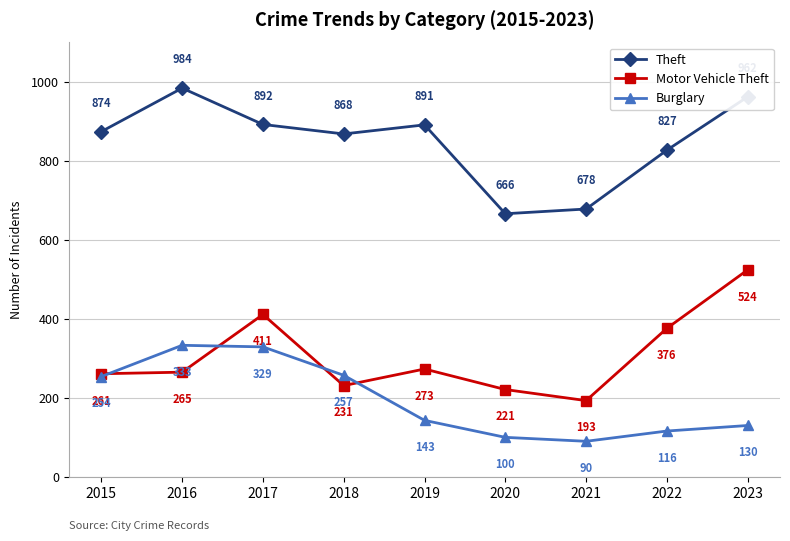

How many data points does each series have?

9